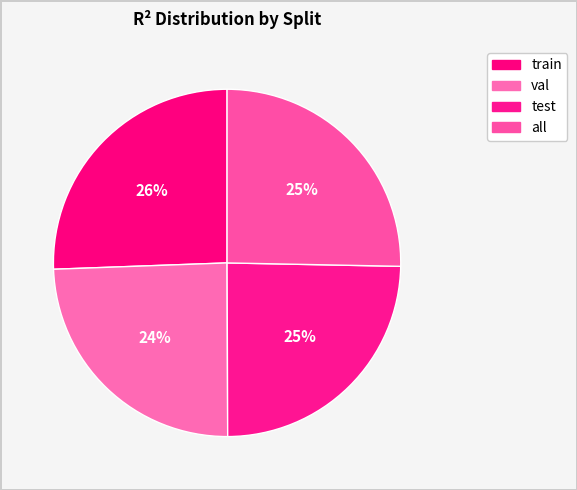

How many slices are in this pie chart?

4